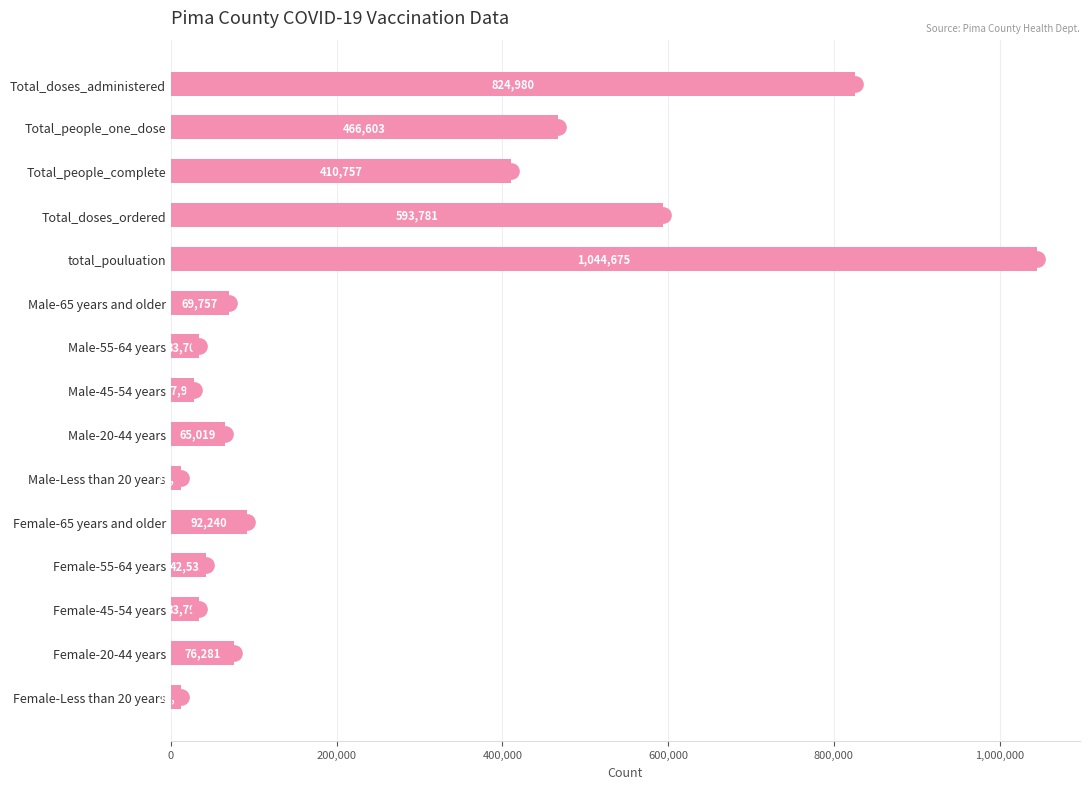

Between Total_people_complete and Male-Less than 20 years, which is larger?

Total_people_complete